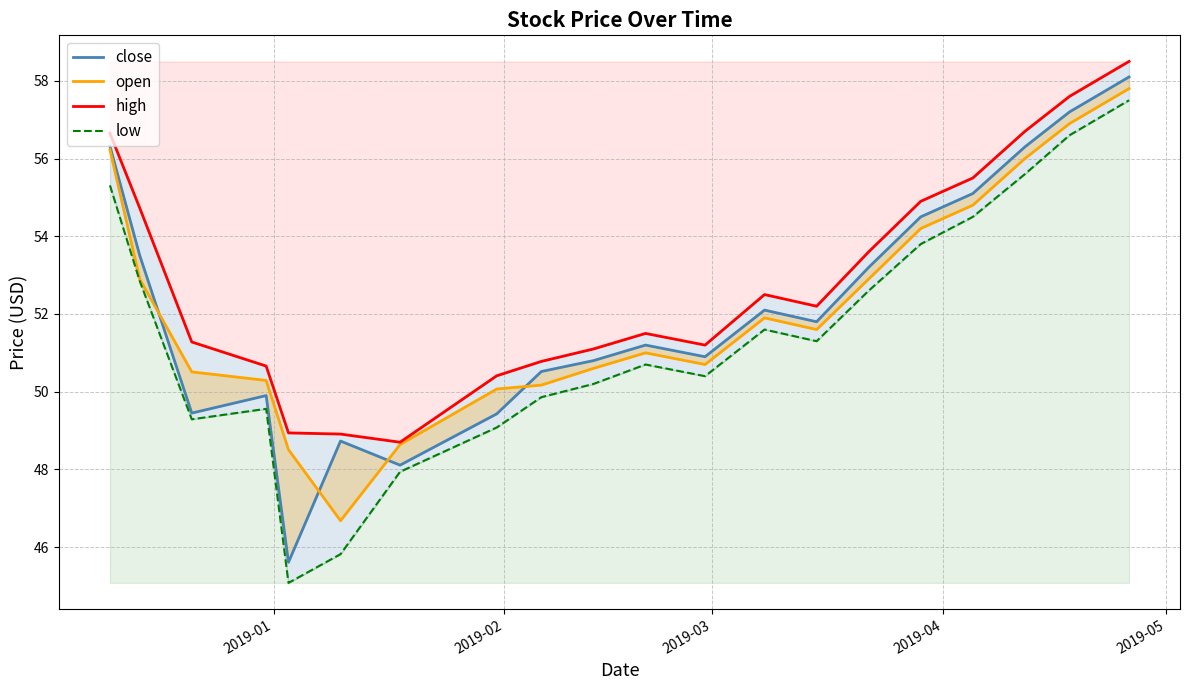

How many data points in low are less than 51?

10